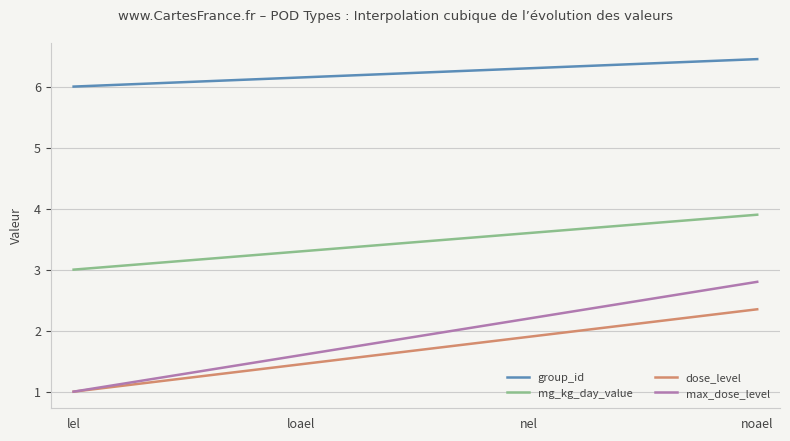

What is the minimum value shown in the chart?

1